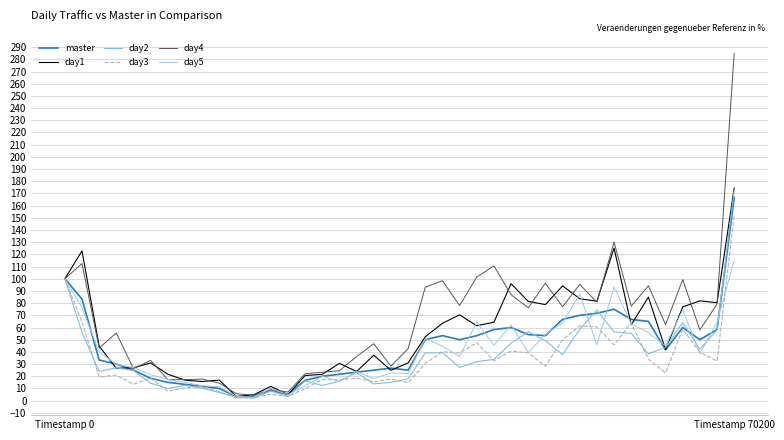

What is the average value of the day5 series?

41.3